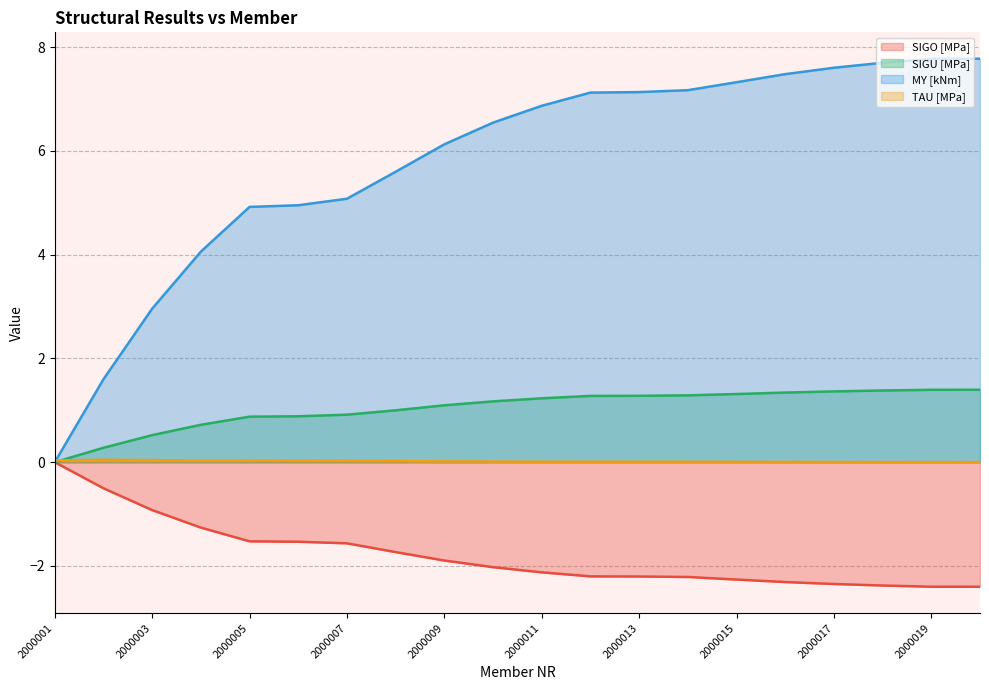

Read the SIGO [MPa] value at 2000008.

-1.7